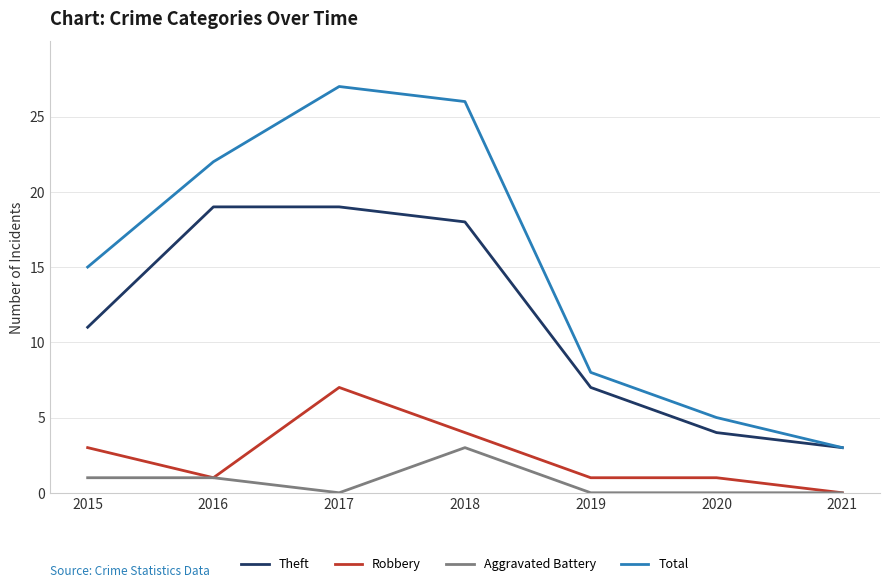

Read the Theft value at 2017.

19